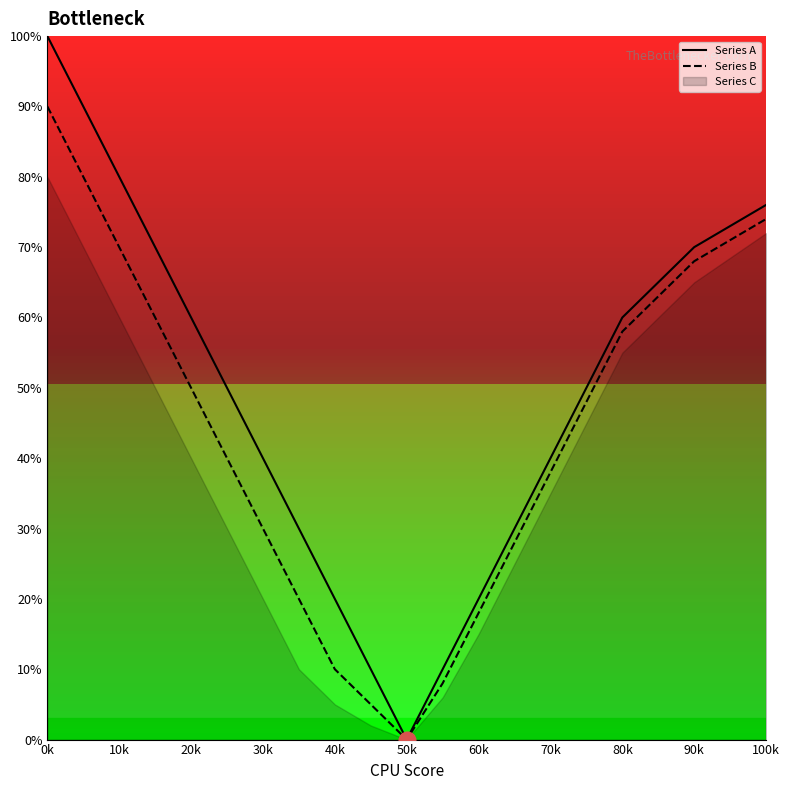

How many data points in Series A are less than 50?

9